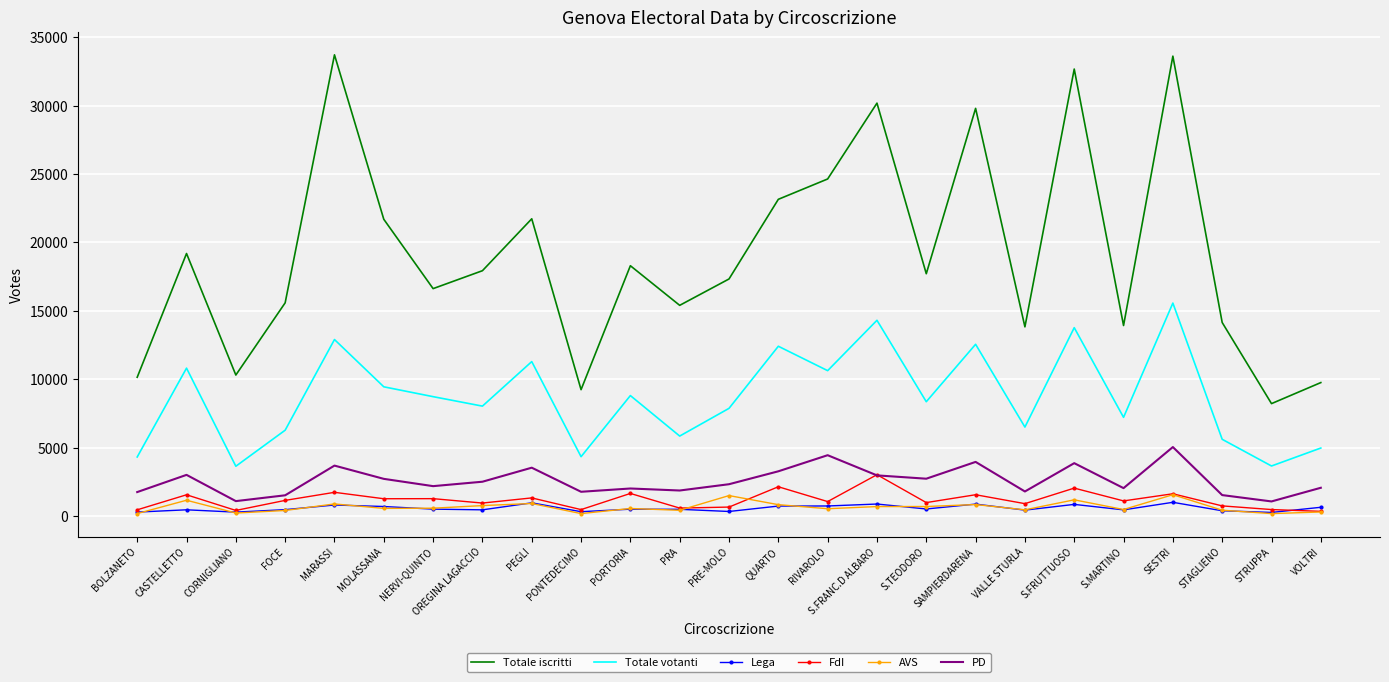

Which series has the largest total across all categories?

Totale iscritti